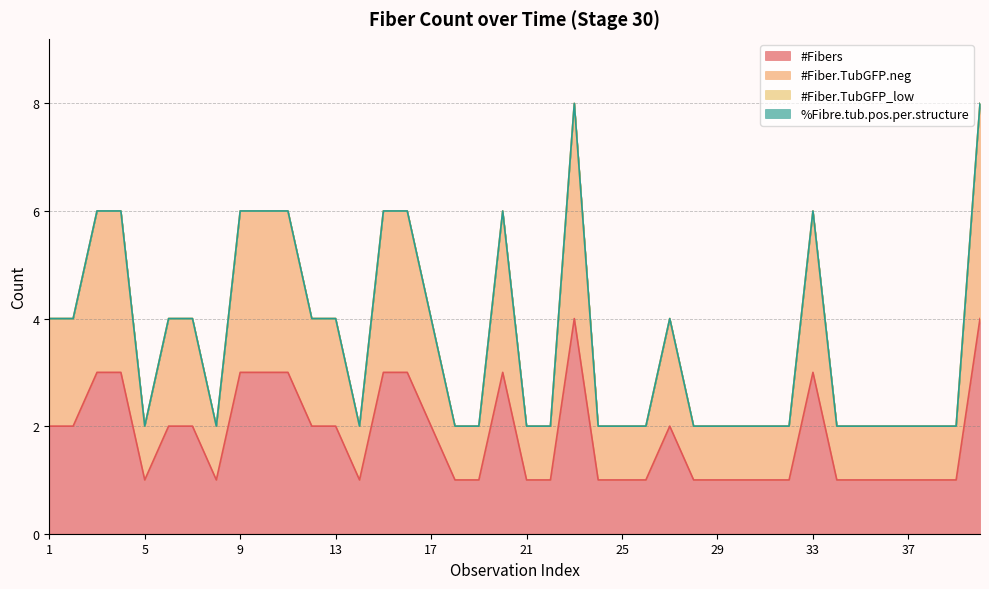

Does the chart display data point markers on the line(s)?

No